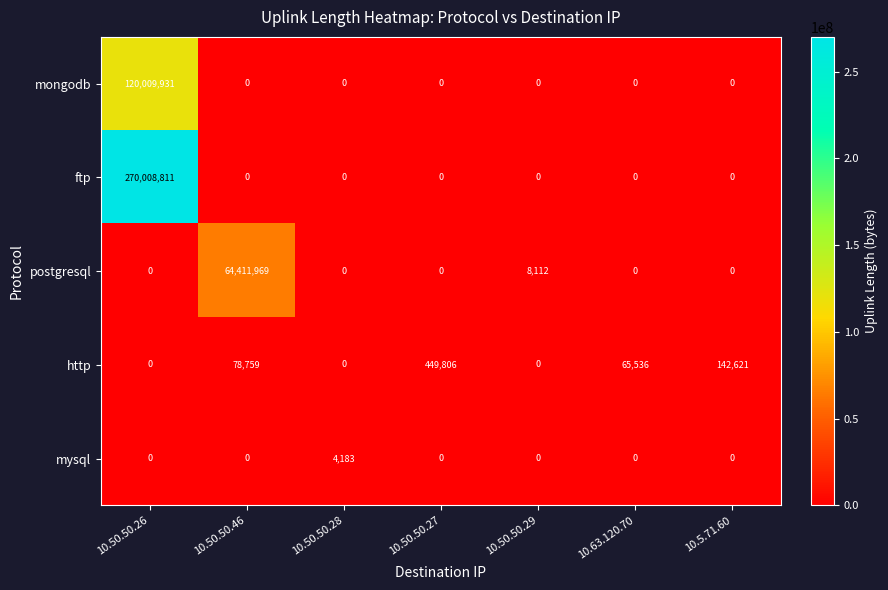

The mongodb series shows 0 at 10.50.50.46. True or false?

True